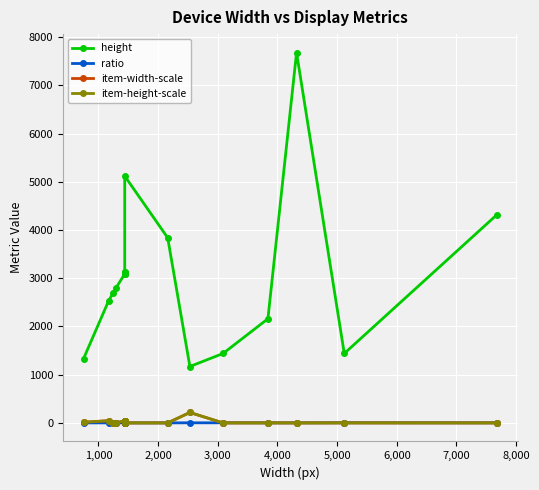

Is this an area chart (filled region under the line)?

No